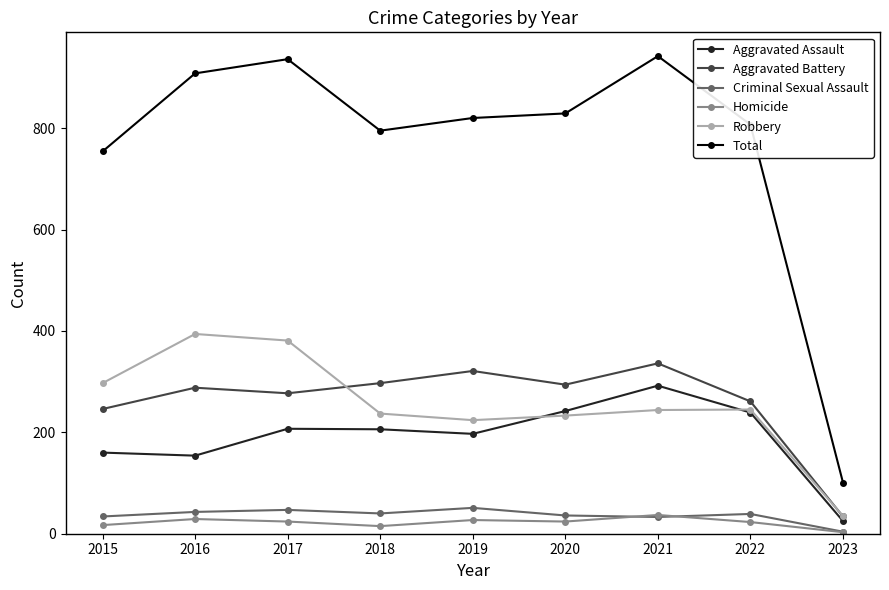

Is the value of Robbery at 2022 greater than the value of Aggravated Battery at 2022?

No